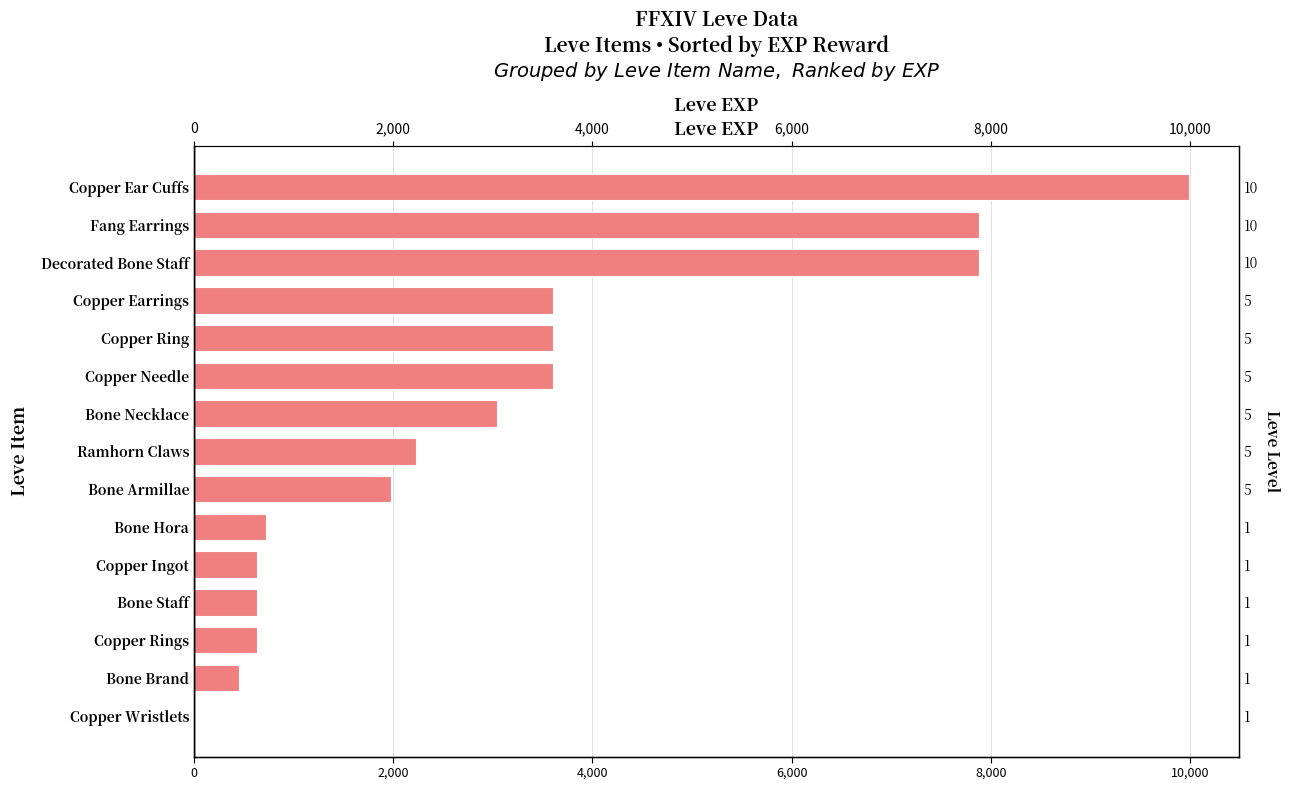

What is the difference between the values at 4,000 and 6,000?

4280